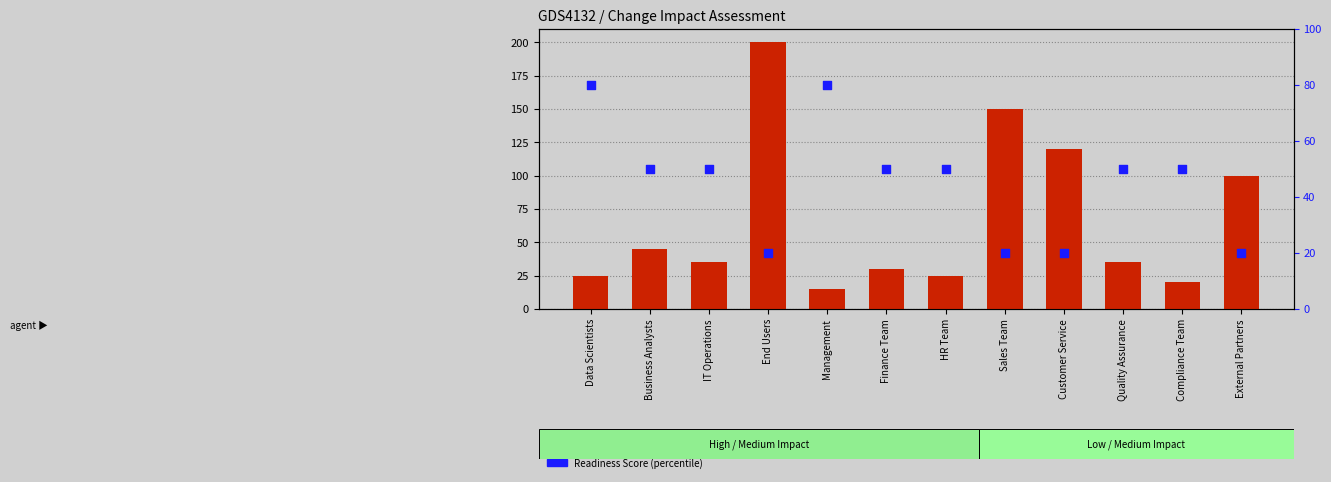

At how many categories does at least one series exceed 84?

4